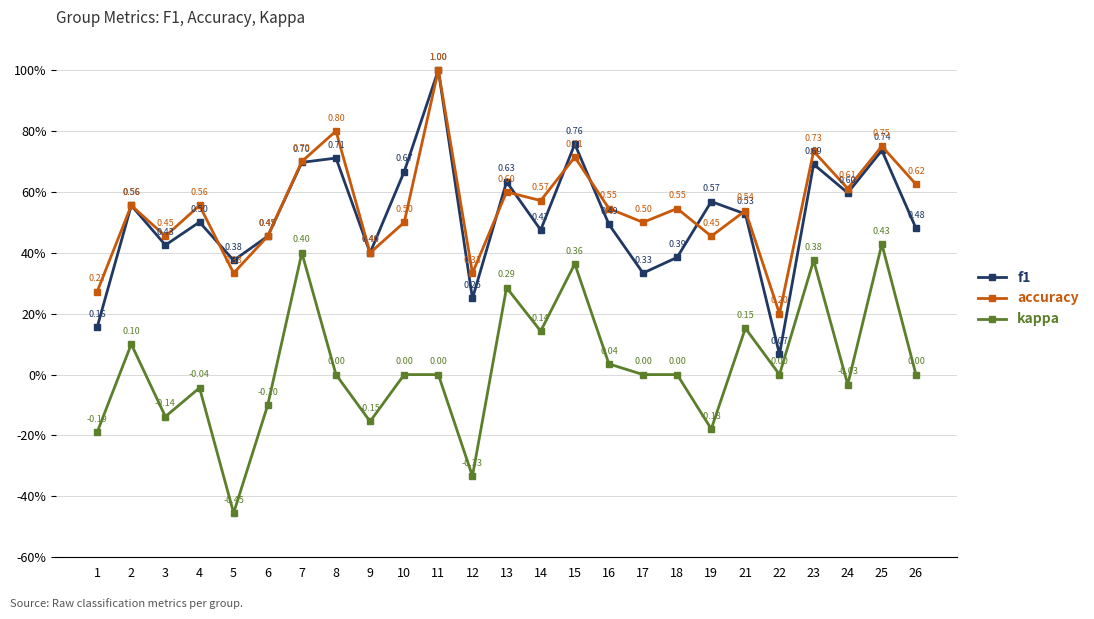

Does the chart have visible grid lines?

Yes